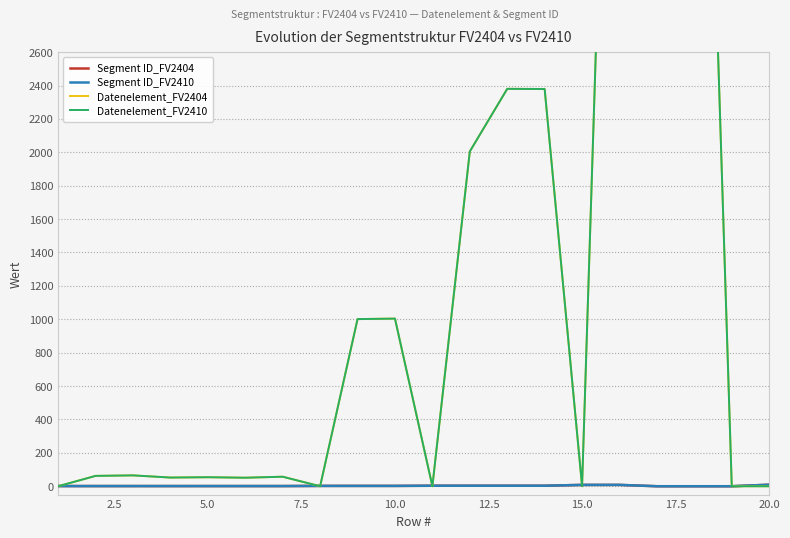

How many positive values does the Datenelement_FV2404 series have?

14